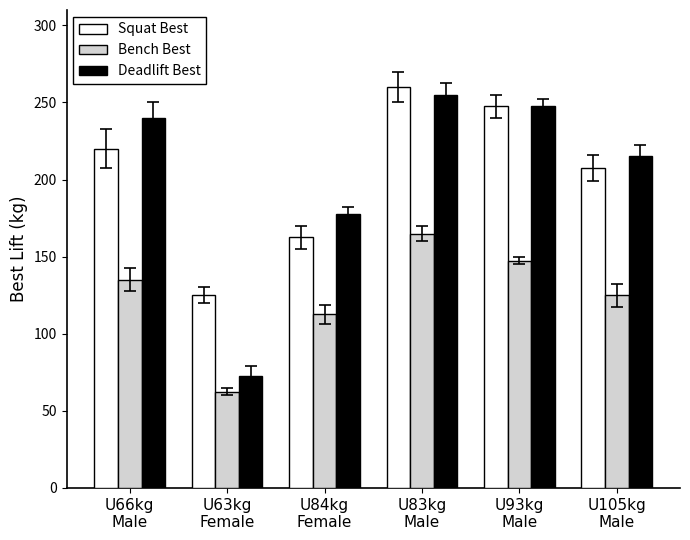

What is the label of the 6th bar from the right?

U66kg
Male